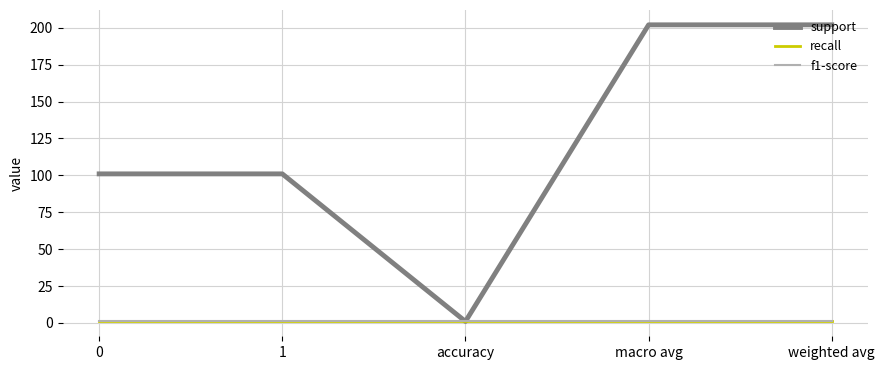

Which series has the widest spread of values?

support